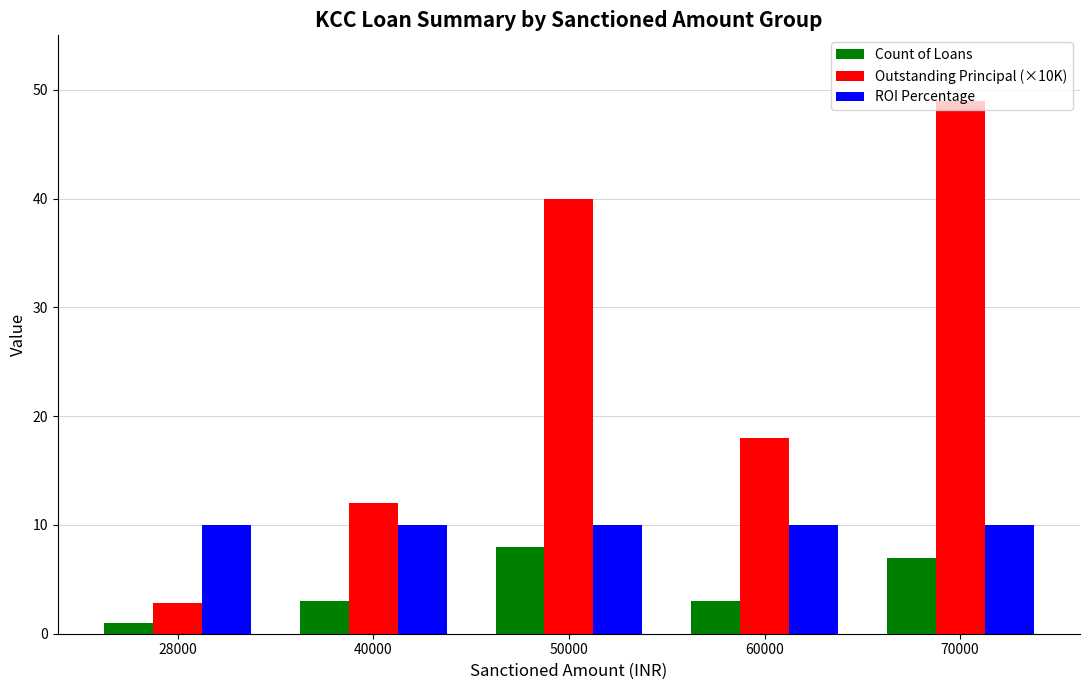

Rank the series at 40000 from lowest to highest value.

Count of Loans, ROI Percentage, Outstanding Principal (×10K)